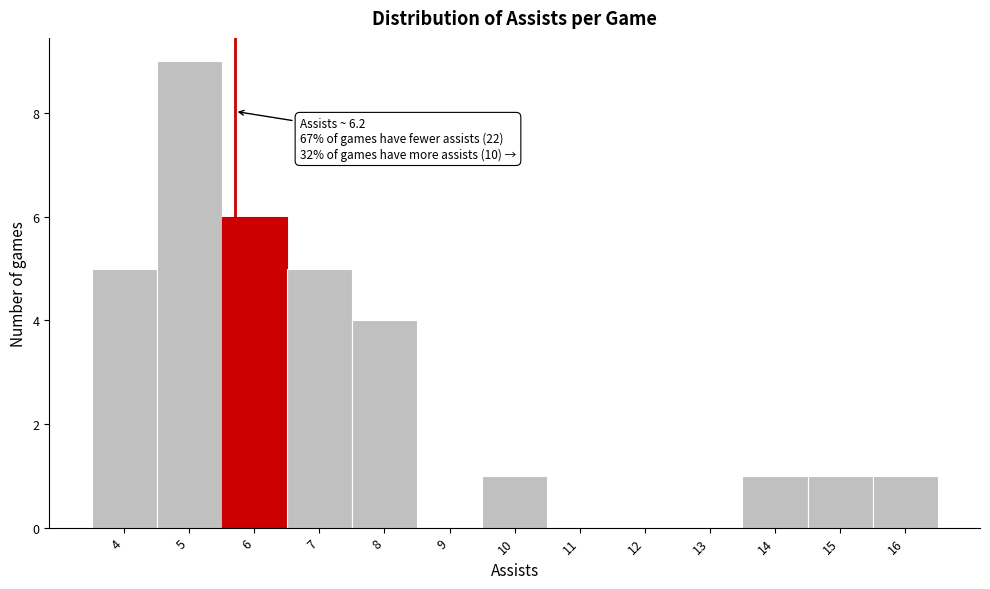

Reading left to right, list all the values displayed in this chart.

4=5	5=9	6=6	7=5	8=4	9=0	10=1	11=0	12=0	13=0	14=1	15=1	16=1